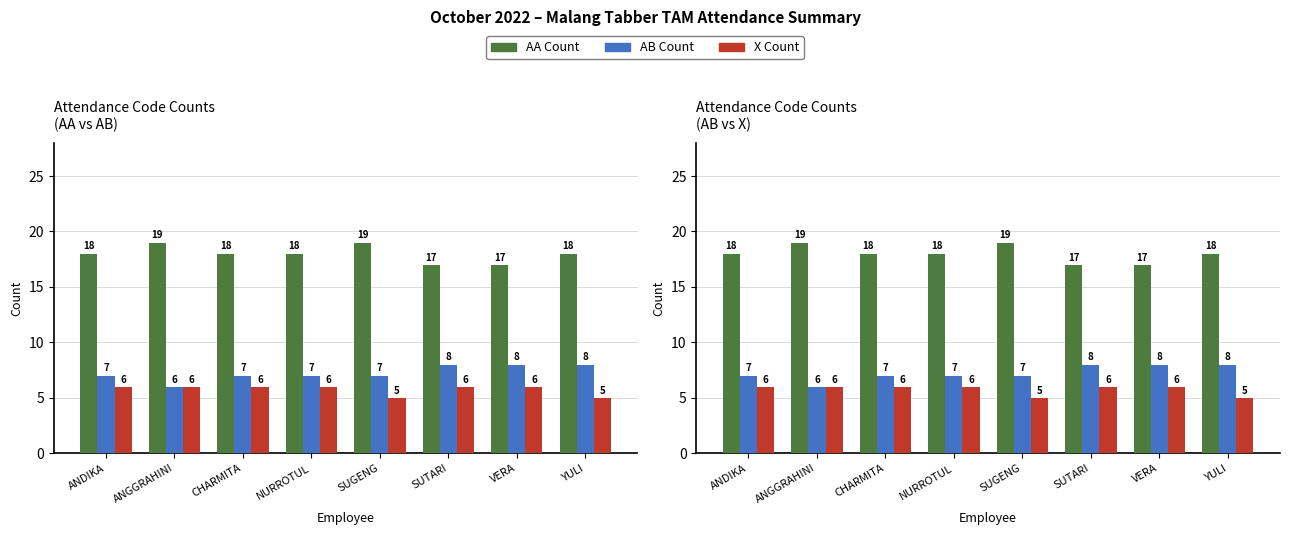

Rank the series at NURROTUL from highest to lowest value.

AA Count, AB Count, X Count